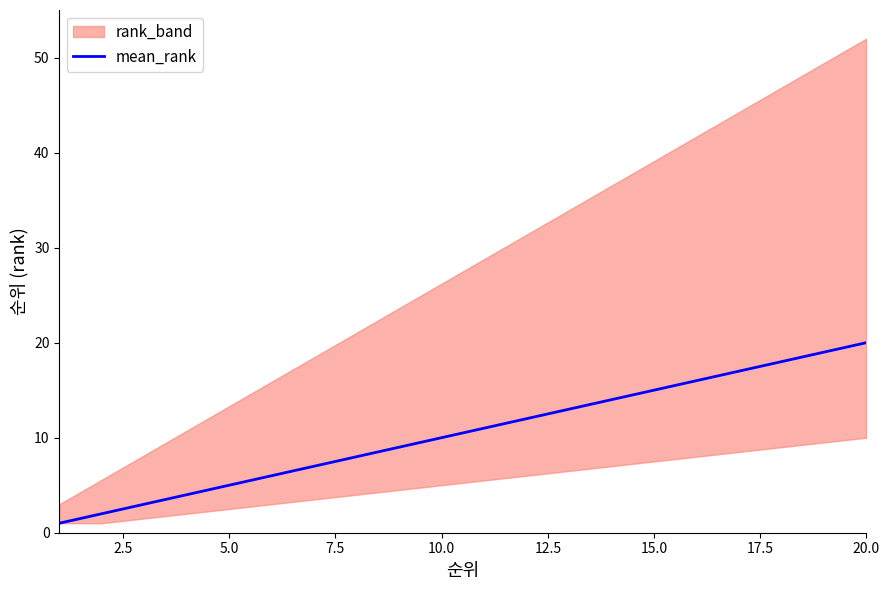

True or false: the data has more than 1 interior local peaks.

False